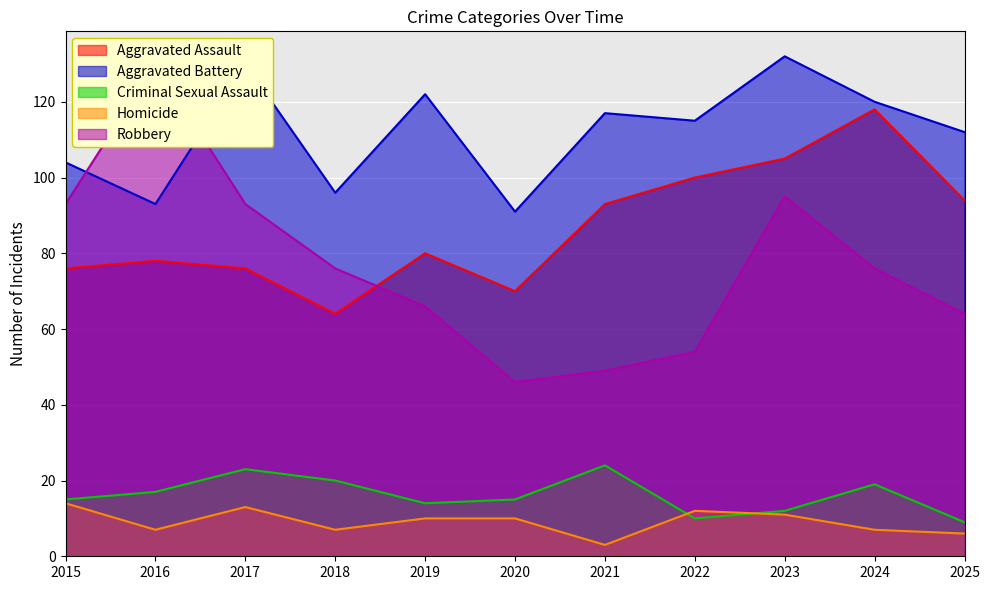

What is the sum of all Robbery values?

842